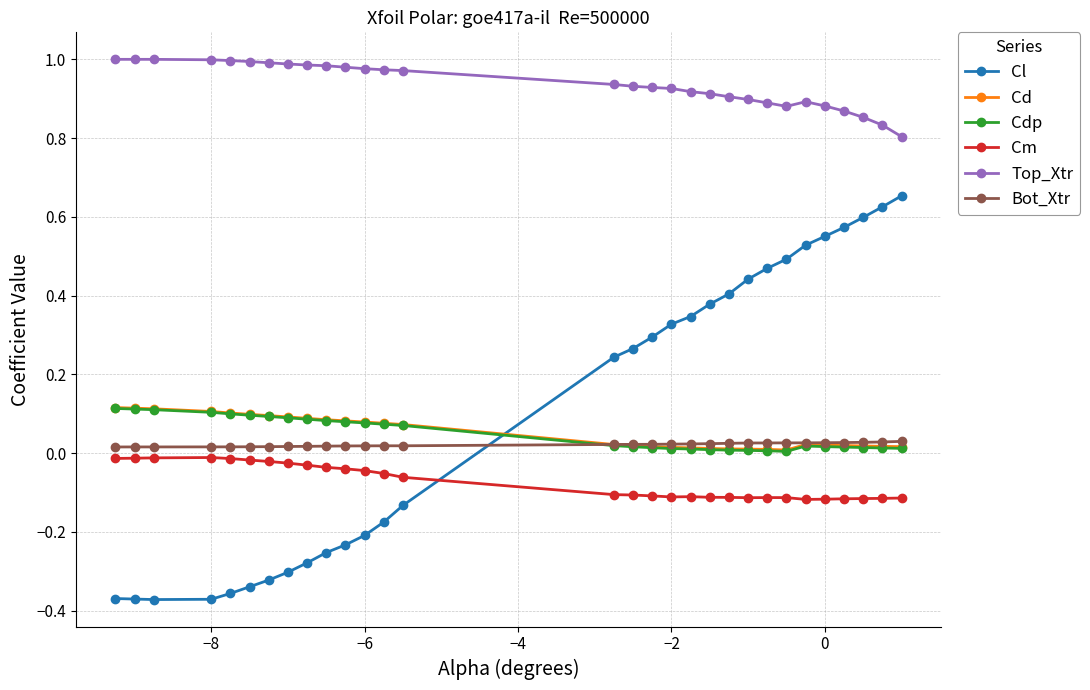

True or false: Cm and Top_Xtr intersect in this chart.

False